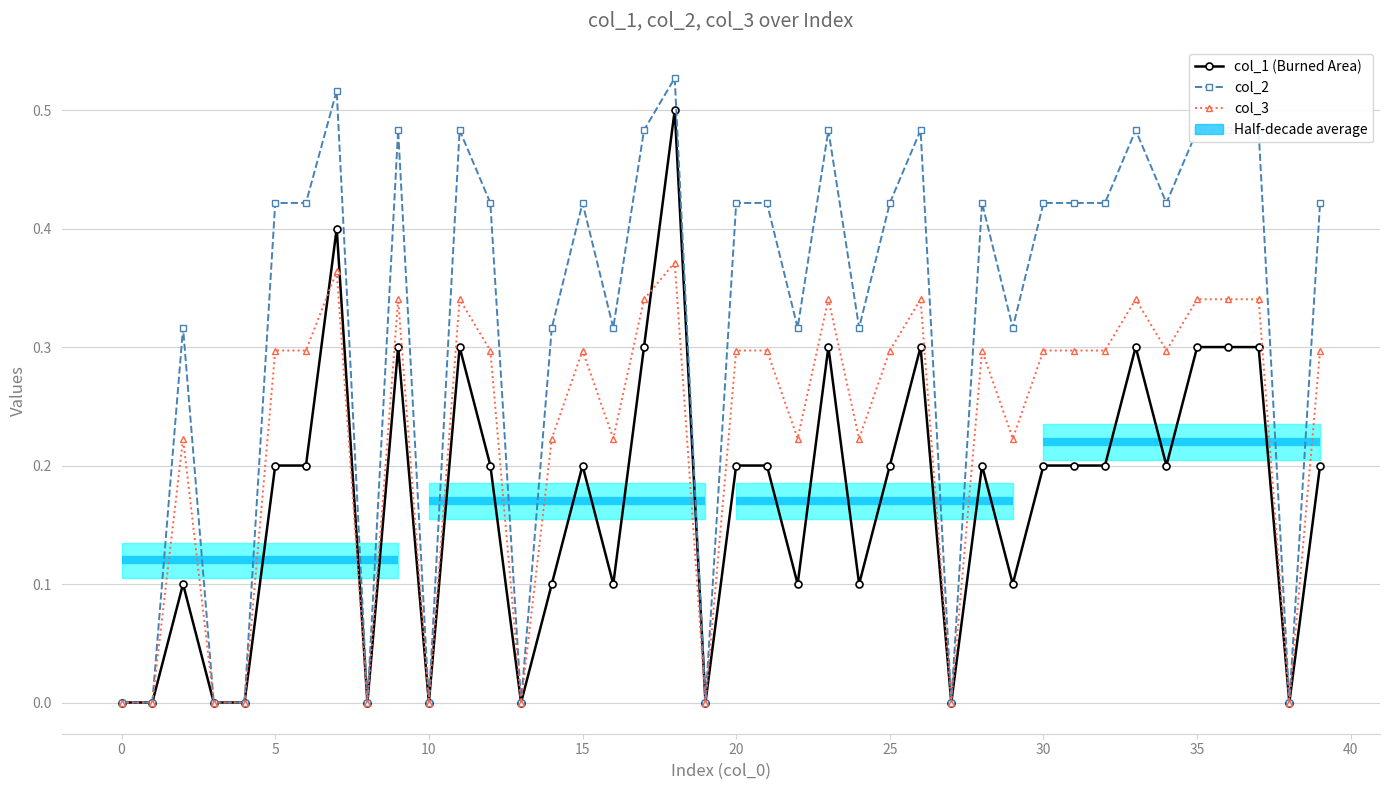

The value of col_1 (Burned Area) at 31 is 0.2. True or false?

True